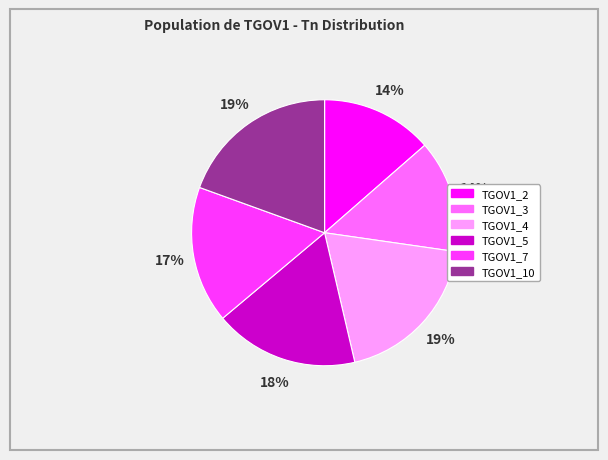

What is the ratio of the value at TGOV1_3 to the value at TGOV1_10?

0.7